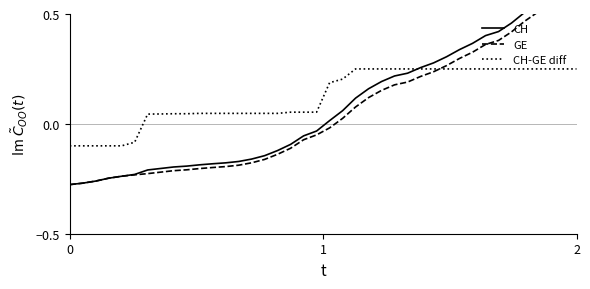

List the series in order of their overall mean, highest first.

CH-GE diff, CH, GE